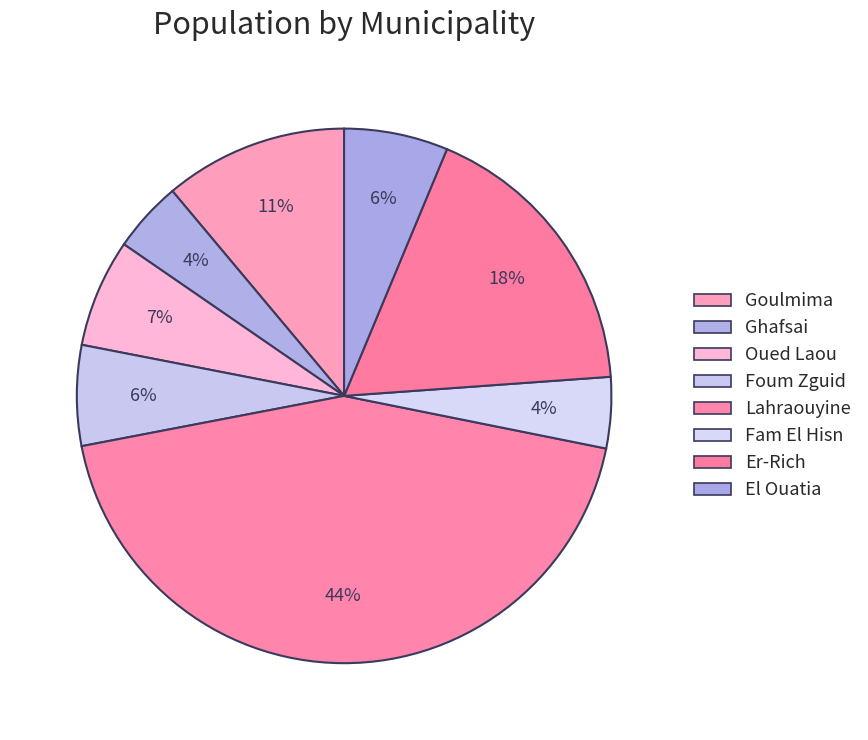

How many slices are in this pie chart?

8